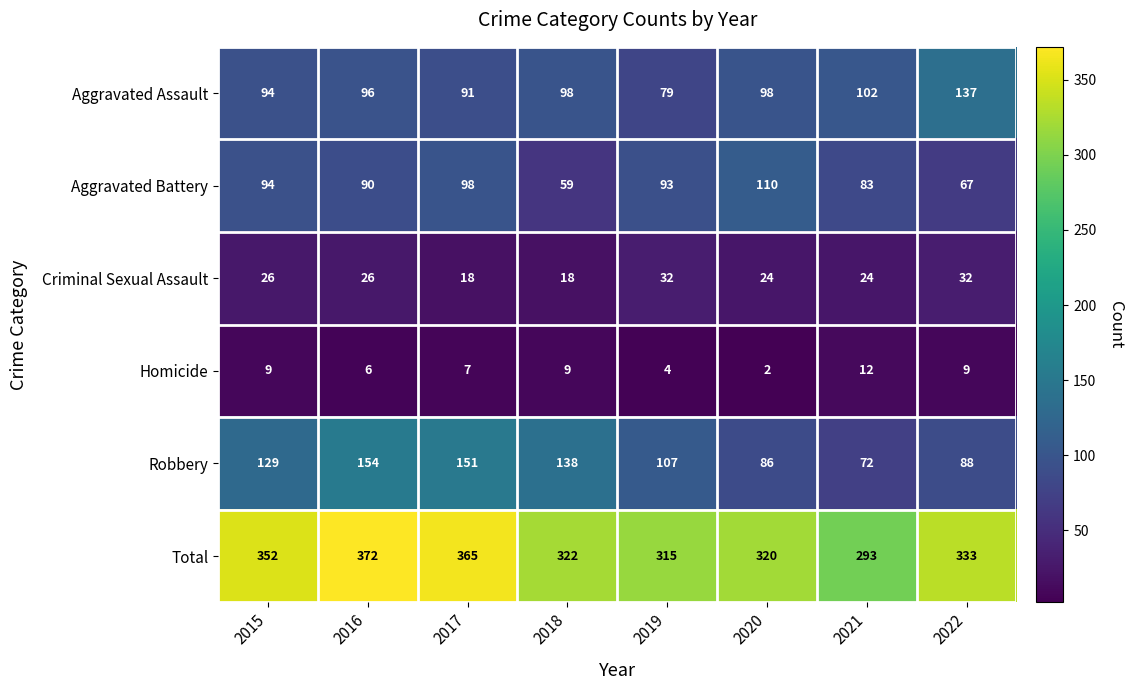

At how many categories does at least one series exceed 310?

7